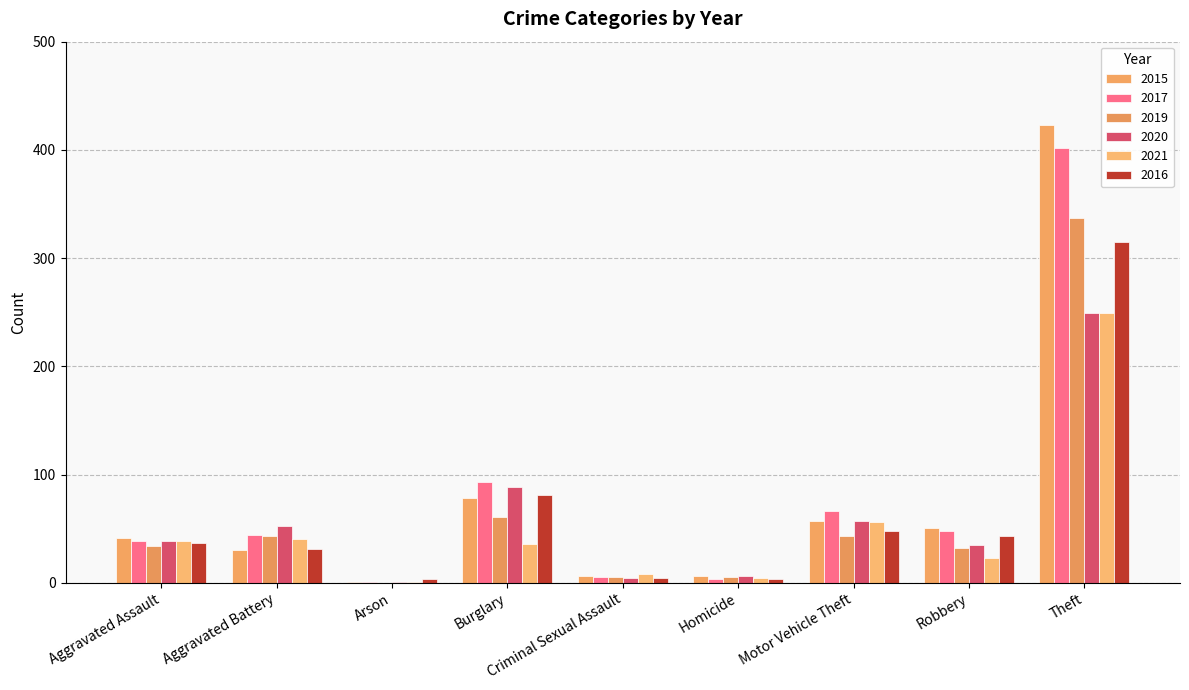

How many series are shown in this chart?

6